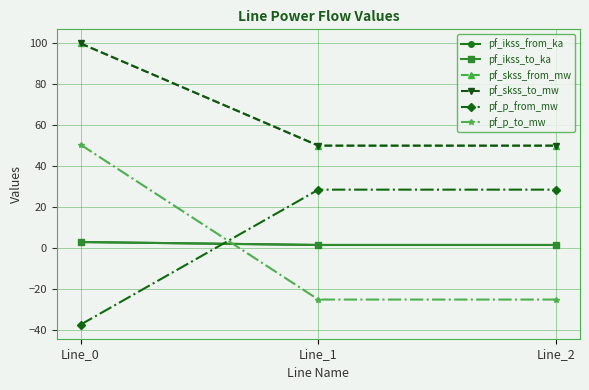

Does the chart have visible grid lines?

Yes